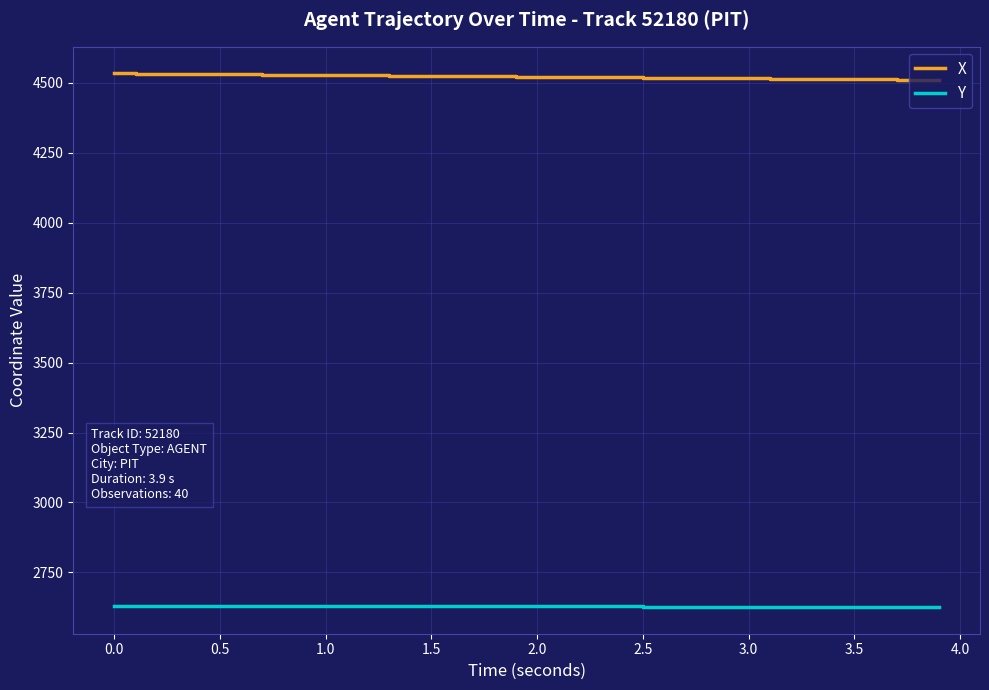

At how many categories does at least one series exceed 2815?

40